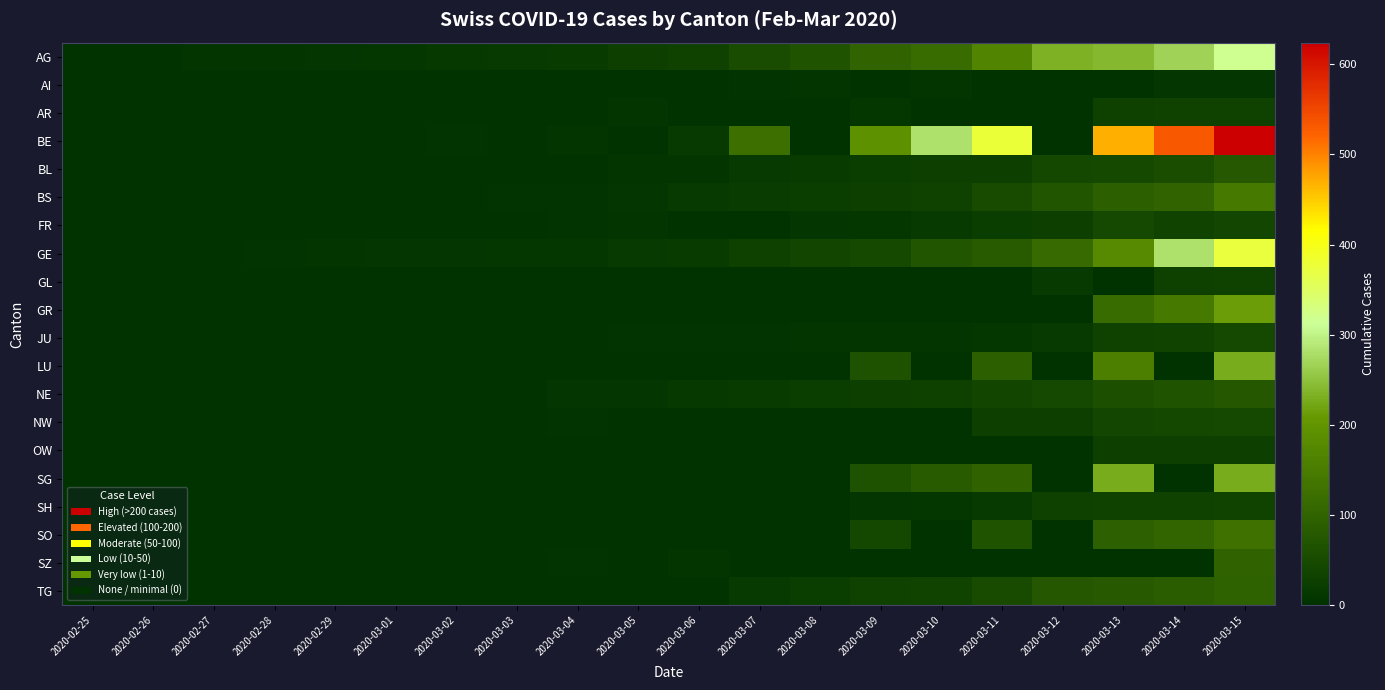

At which category does the chart reach its peak across all series?

2020-03-15